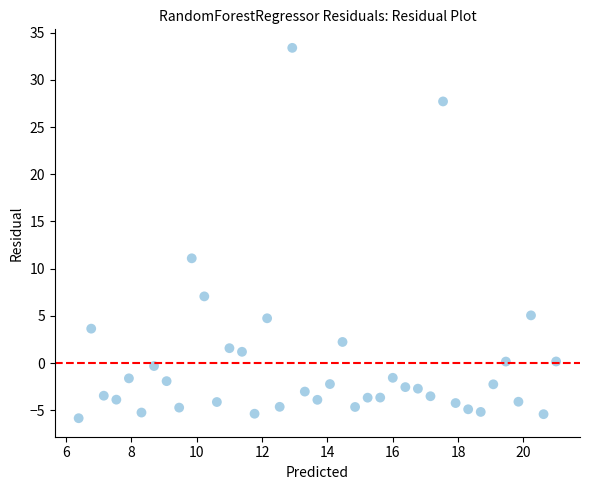

What Y value in the scatter plot is closest to 13?

11.1